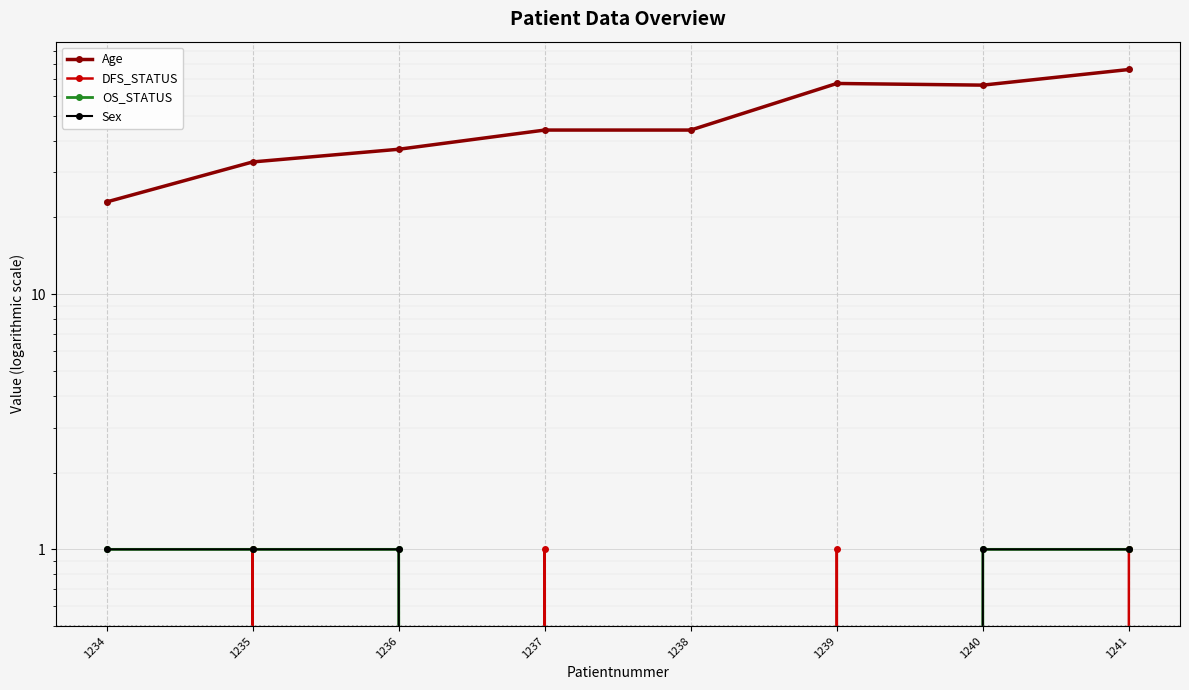

What is the greatest value displayed?

76